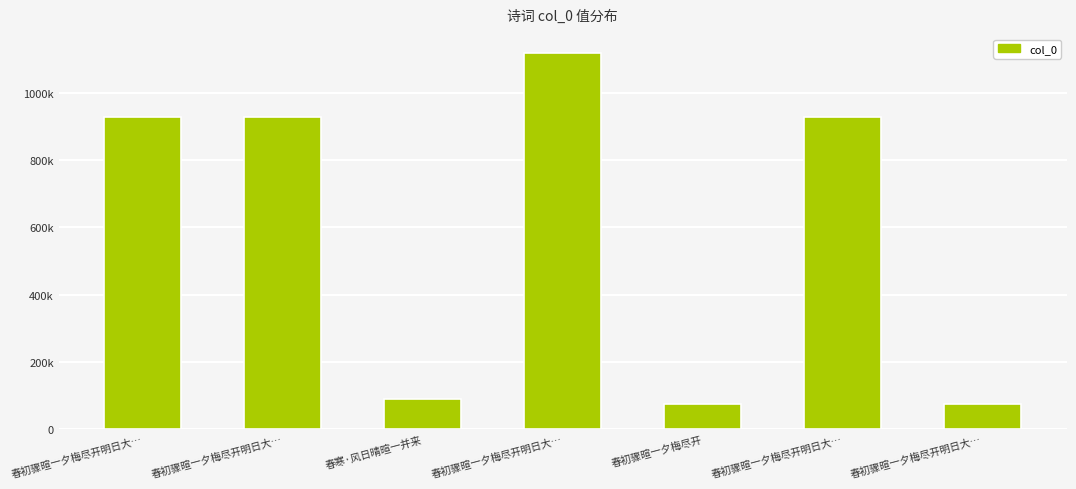

List the labels in order of value, smallest first.

春初骤暄一夕梅尽开, 春初骤暄一夕梅尽开明日大…, 春寒·风日晴暄一并来, 春初骤暄一夕梅尽开明日大…, 春初骤暄一夕梅尽开明日大…, 春初骤暄一夕梅尽开明日大…, 春初骤暄一夕梅尽开明日大…